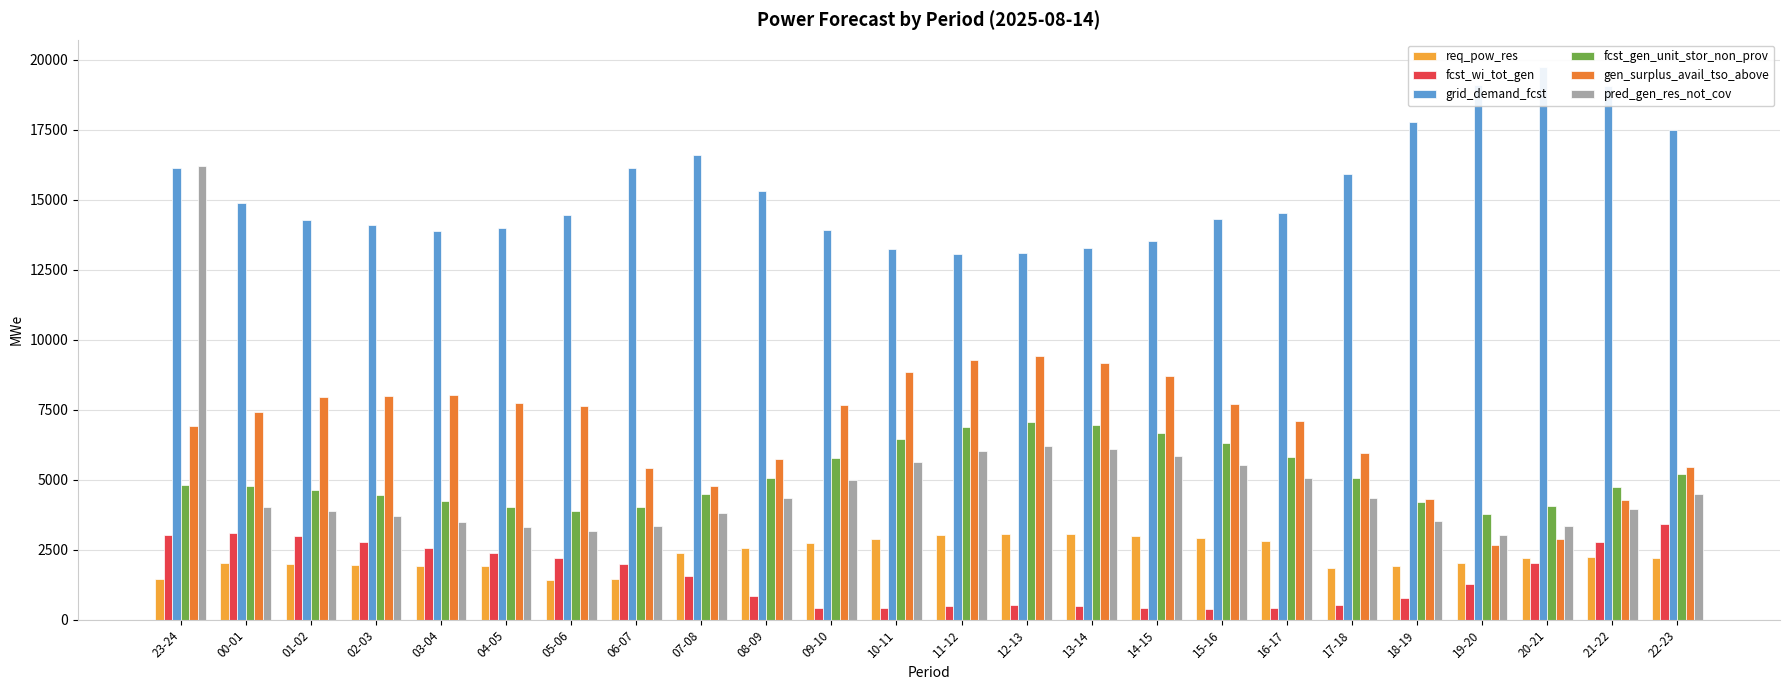

The req_pow_res series shows 2579 at 08-09. True or false?

True